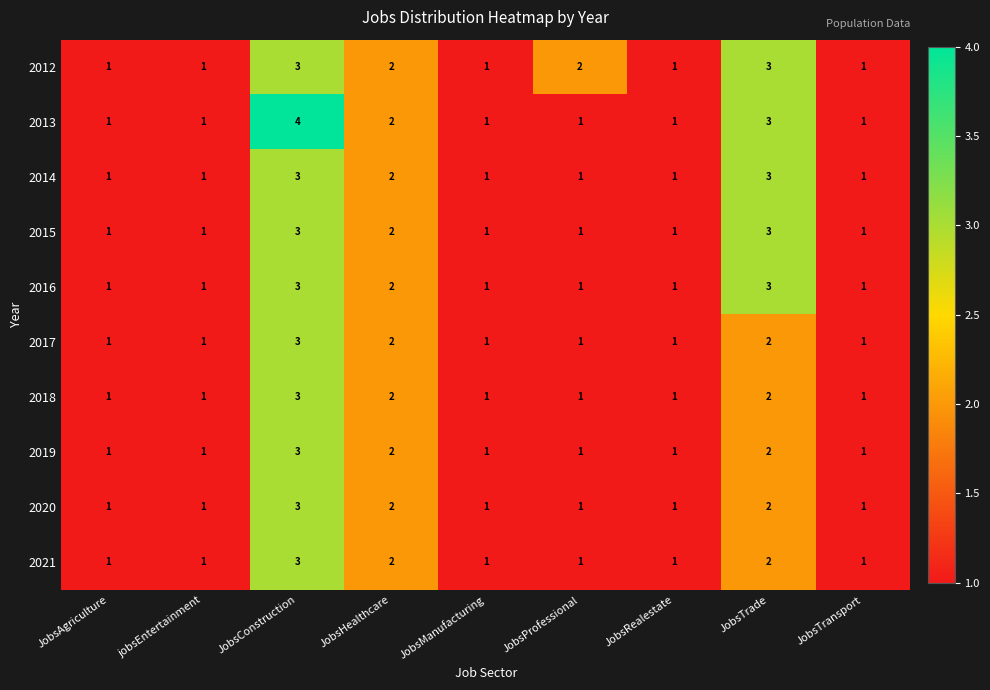

Which series has the widest spread of values?

2013